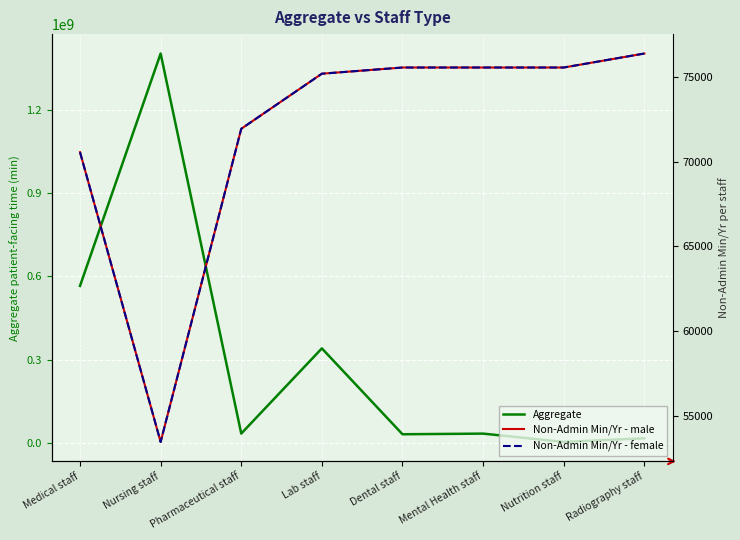

What is the spread (max minus min) of values at Radiography staff?

16609914.0